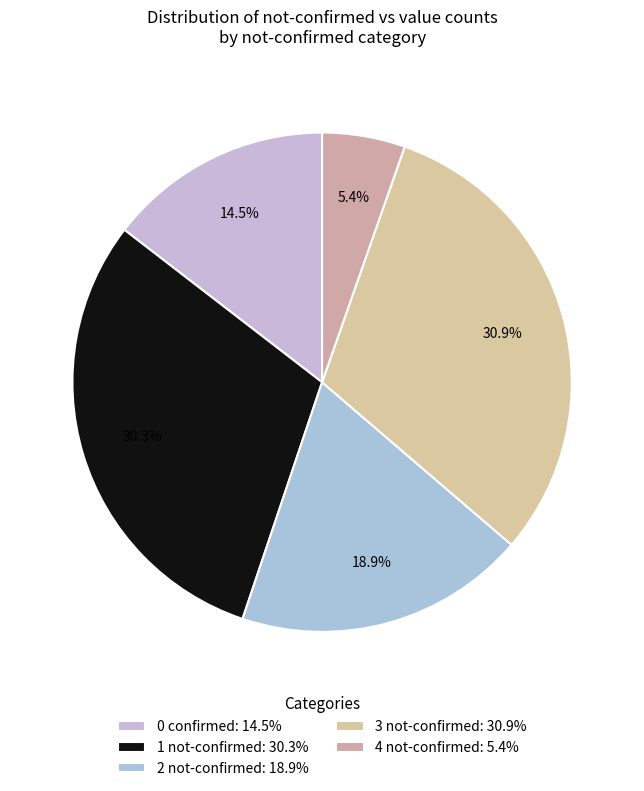

To the nearest percent, what is the difference between the largest and smallest slice percentages?

26%